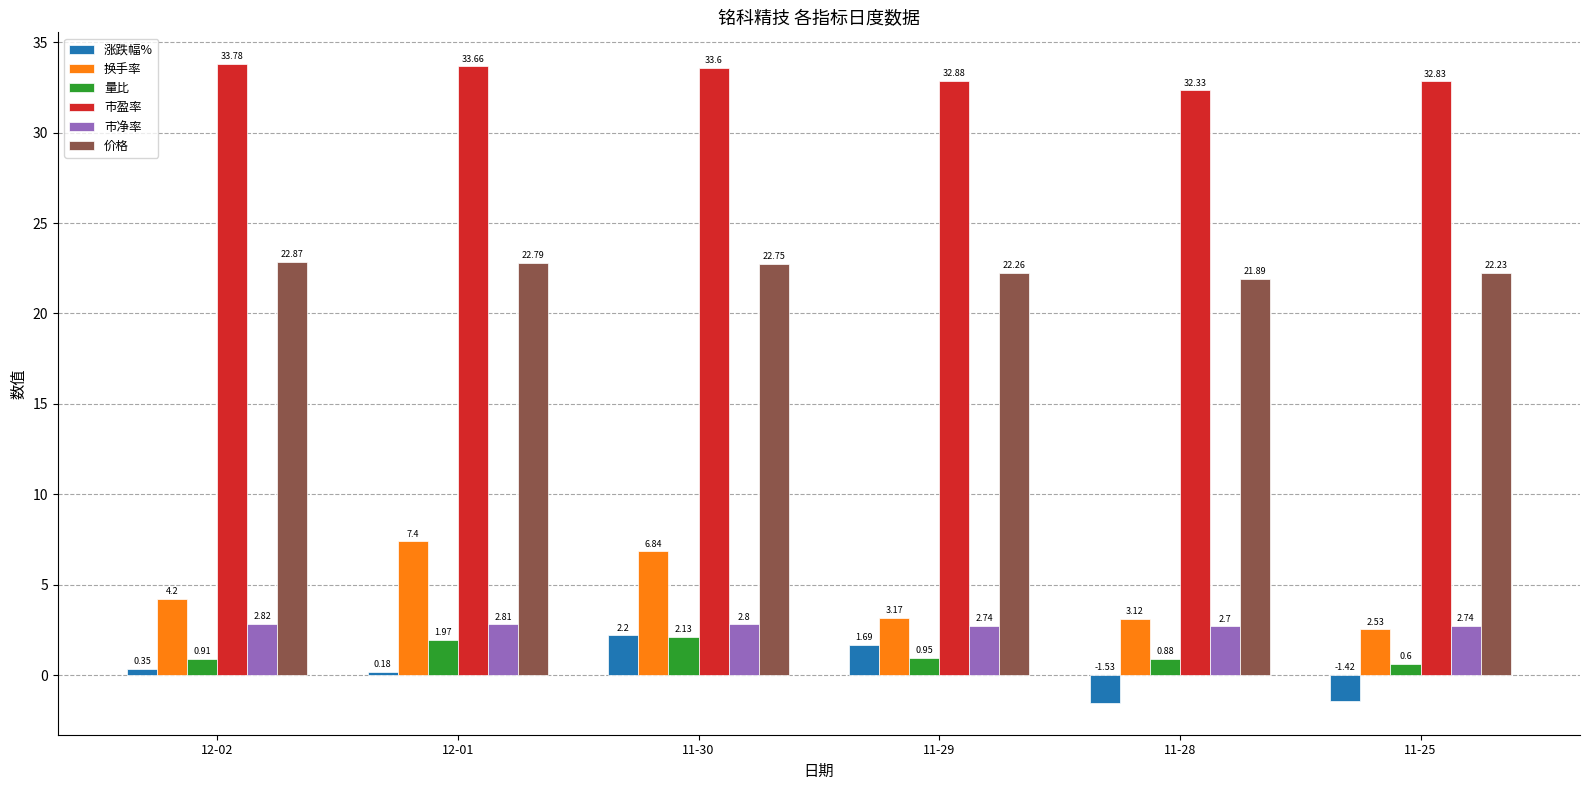

What is the spread (max minus min) of values at 12-01?

33.5